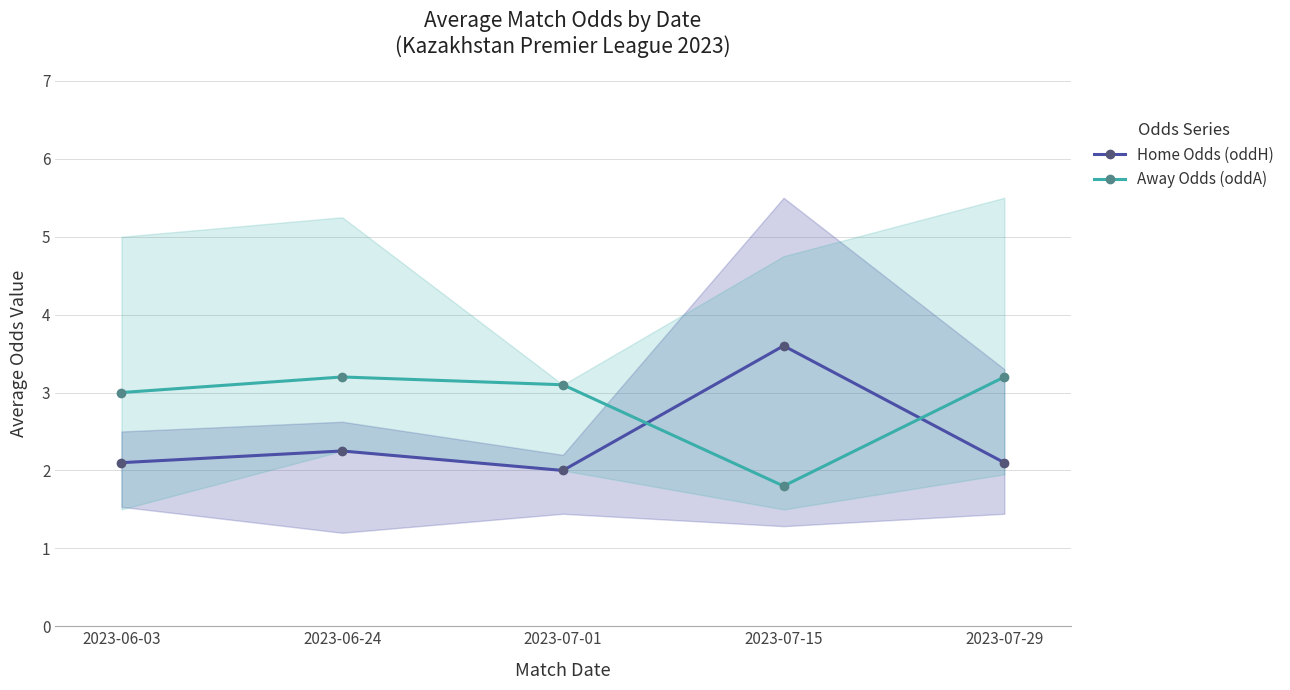

How many lines are shown in the chart?

2